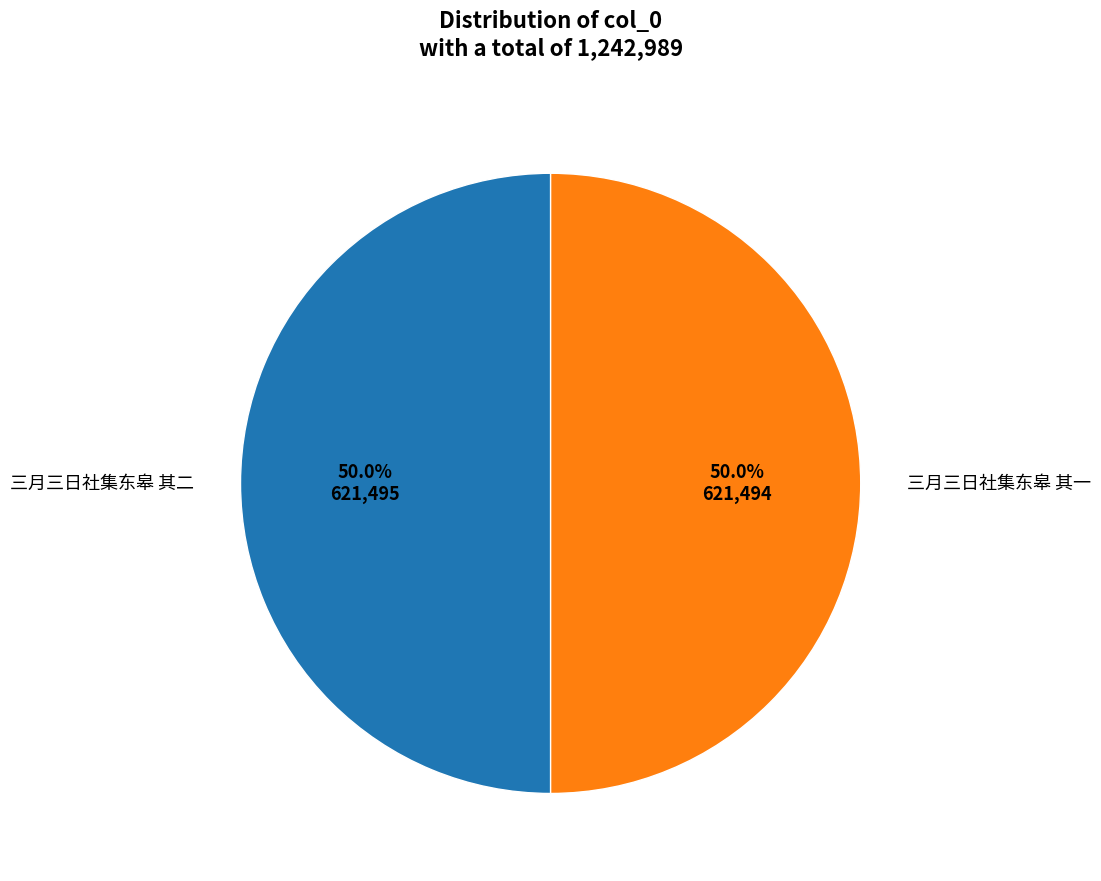

How many slices are in this pie chart?

2